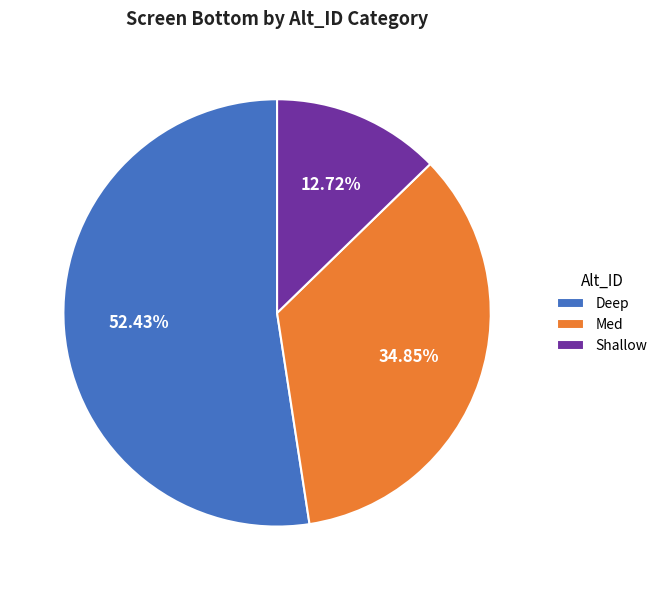

Which slice represents more than half of the pie?

Deep